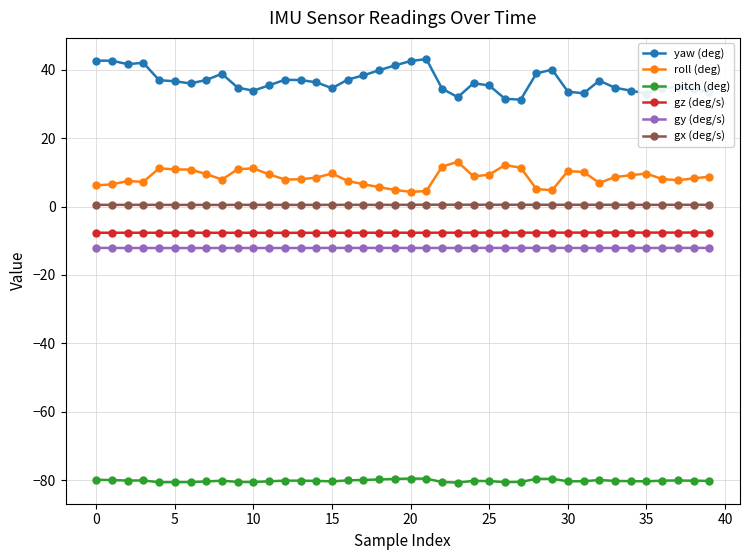

What is the minimum value shown in the chart?

-80.6